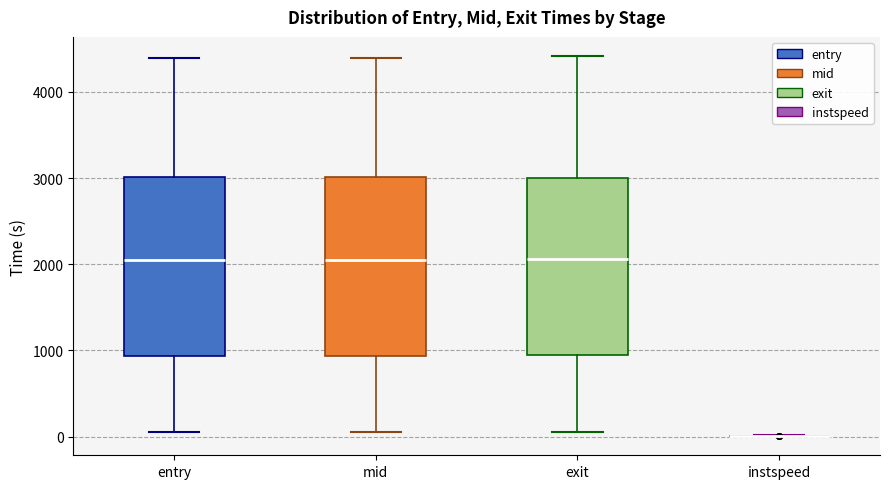

Where does the median line of the box for exit sit on the y-axis? The values are not printed on the chart, so give them approximately, as read against the axis.

2100